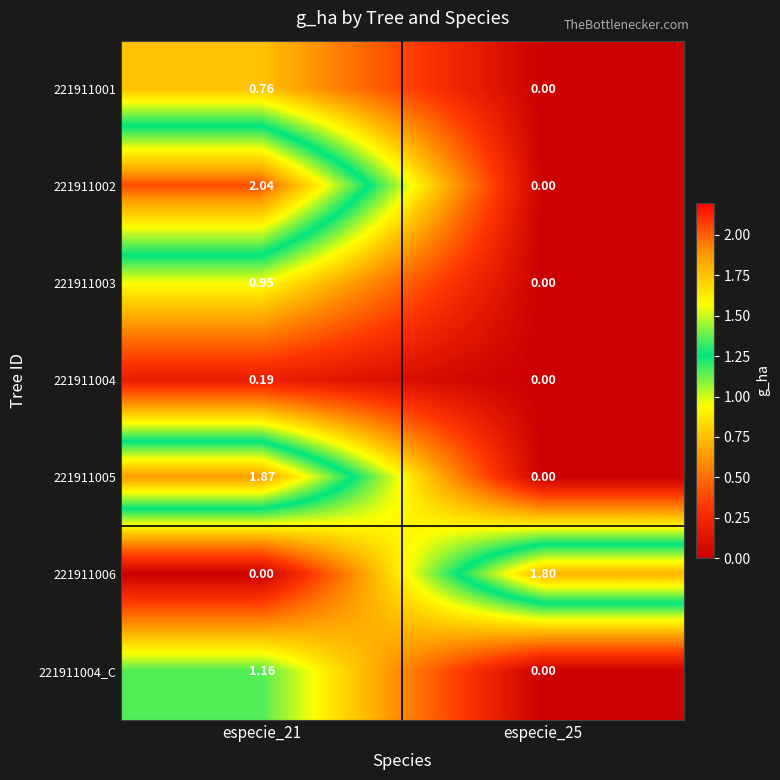

Is the value of 221911006 at especie_25 greater than the value of 221911005 at especie_21?

No